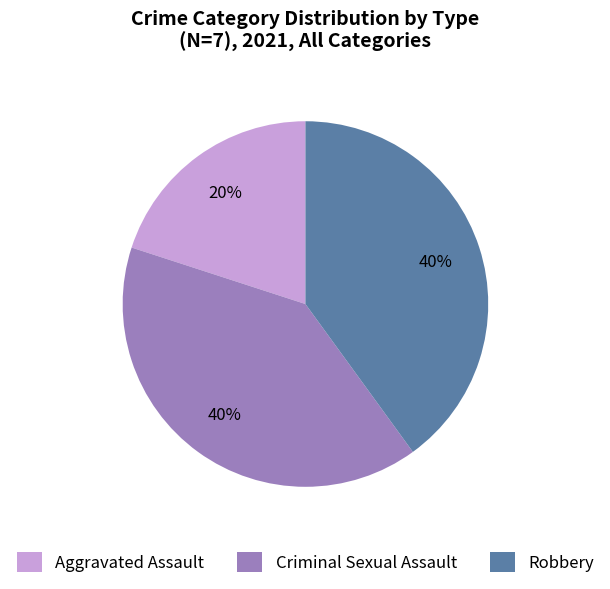

Is it true that Robbery is 51% of the pie?

False